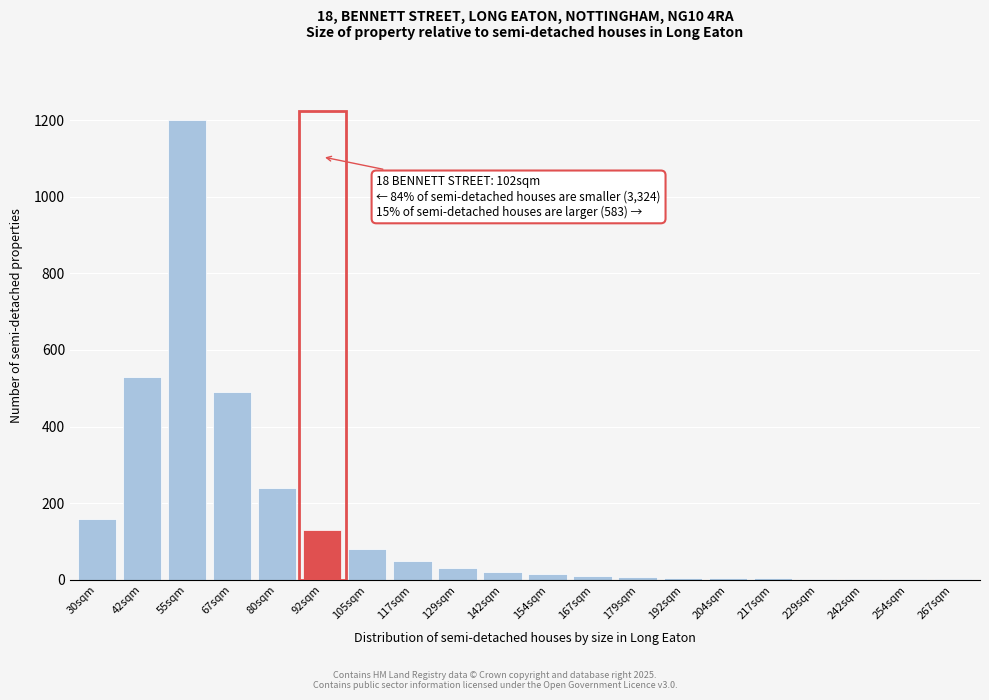

The chart shows a value of 2152 at 55sqm. True or false?

False